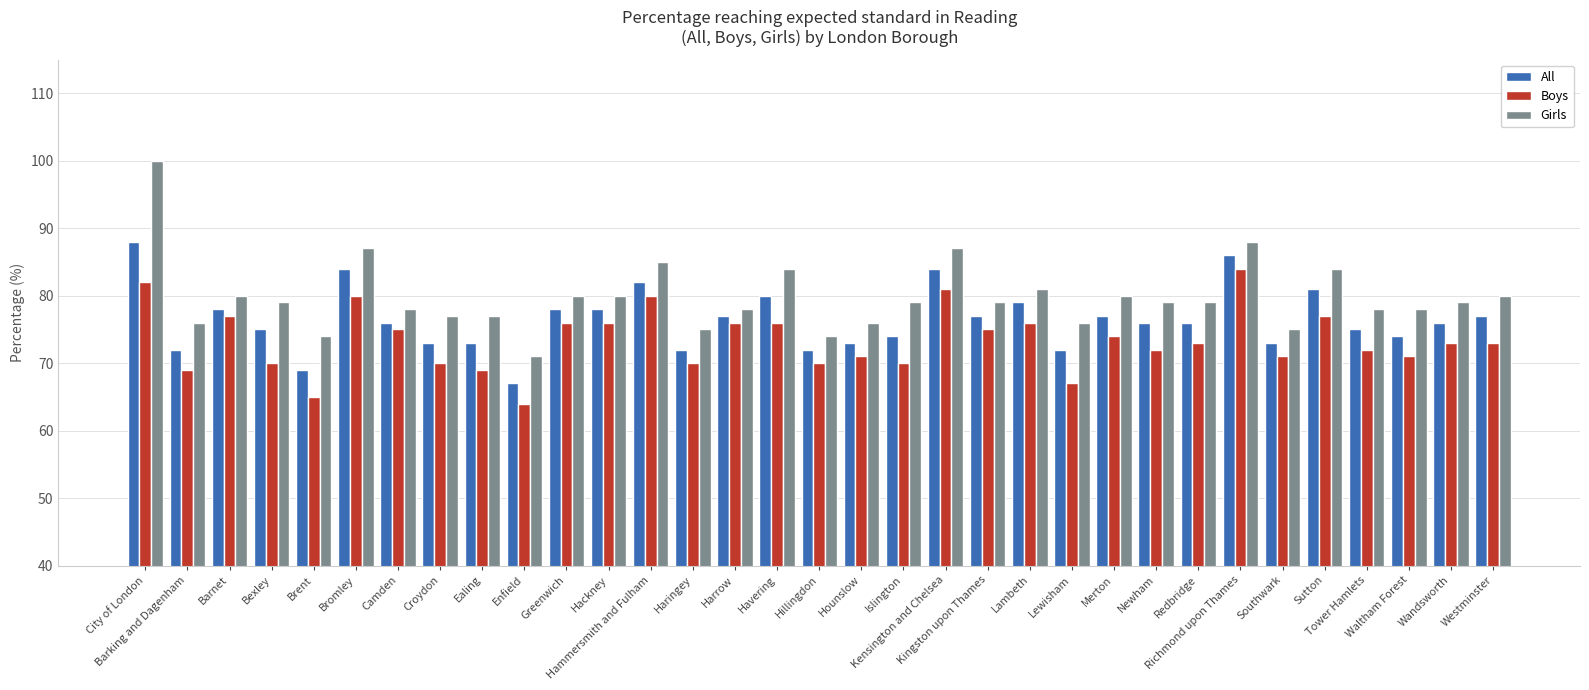

Are the bars grouped side by side (vs. stacked)?

Yes